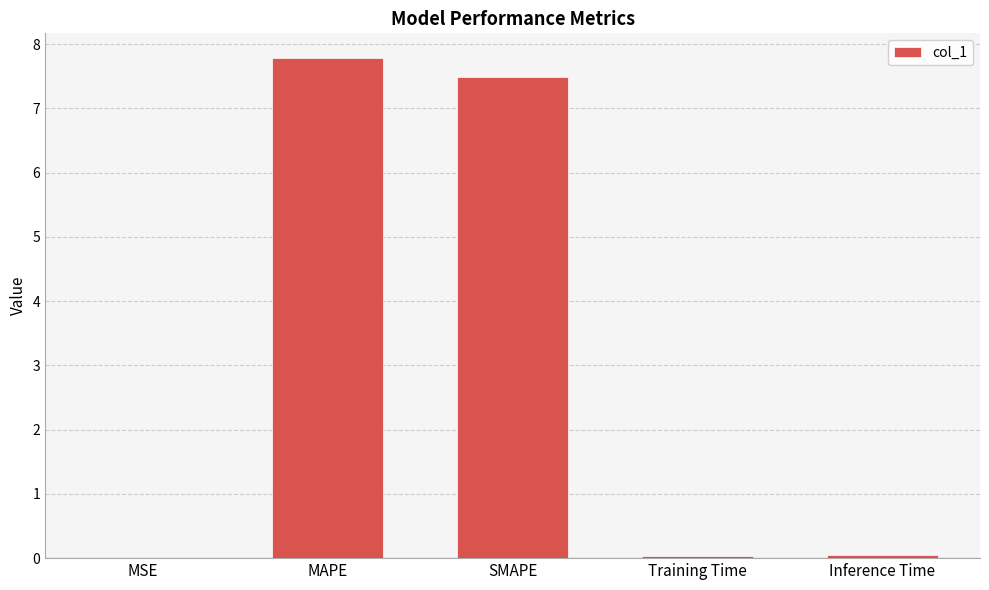

Are the bars horizontal?

No